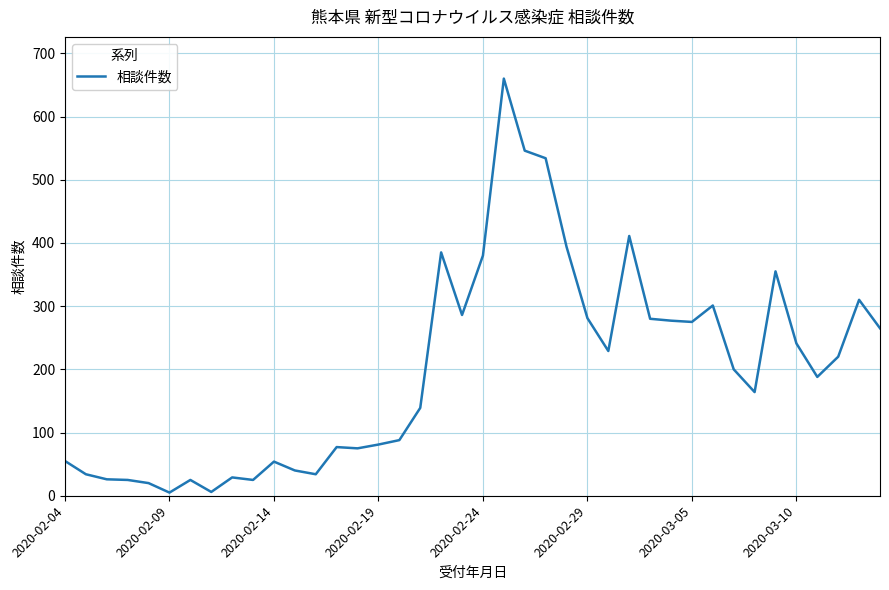

What is the difference between the maximum and minimum values?

655